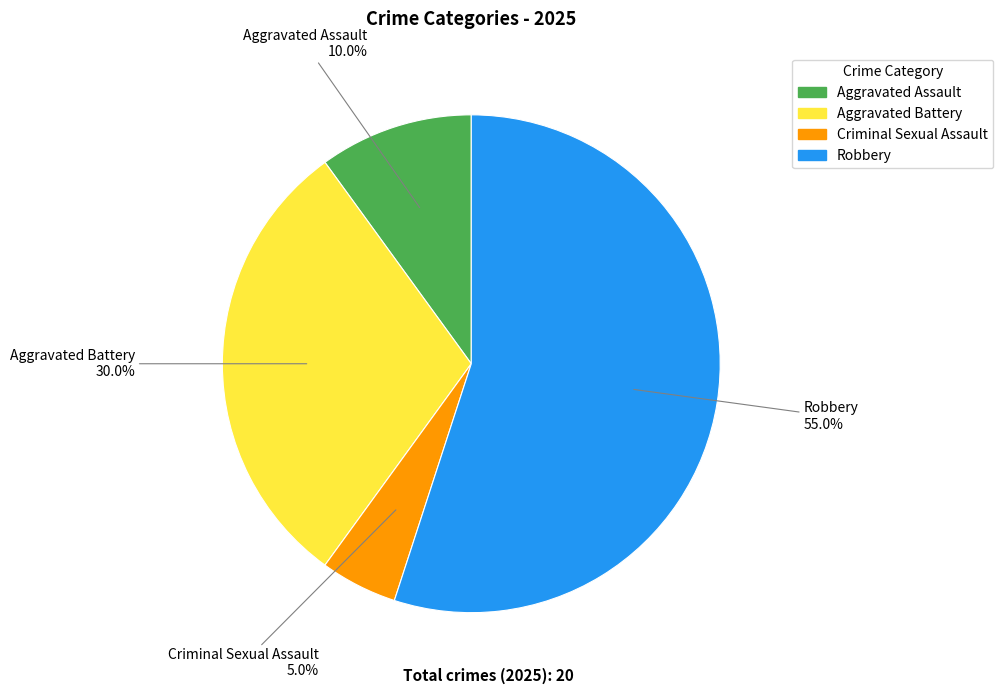

Between Aggravated Battery and Criminal Sexual Assault, which is larger?

Aggravated Battery